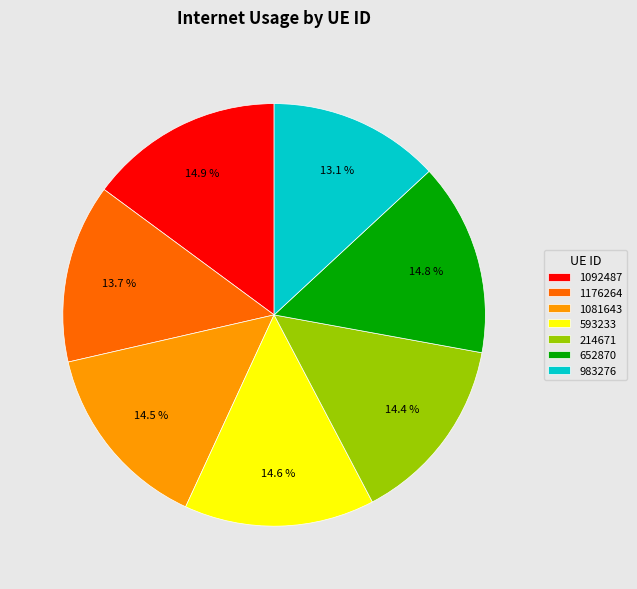

The 983276 slice represents 13% of the pie. True or false?

True